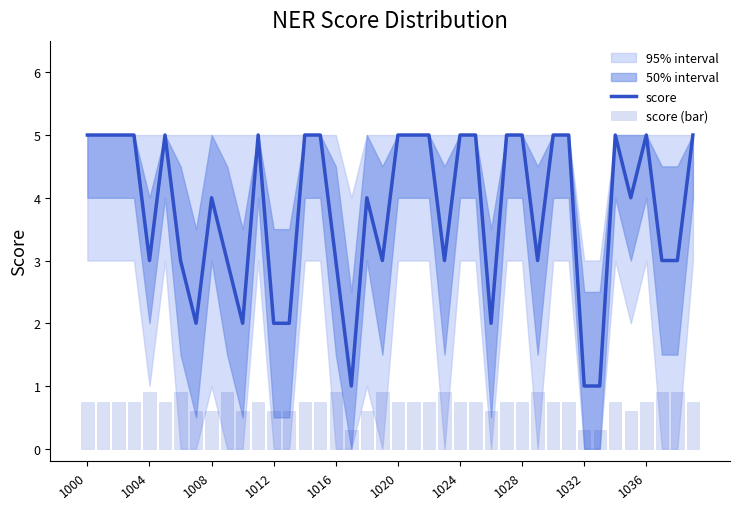

Between 1008 and 25, which series saw the biggest shift?

score